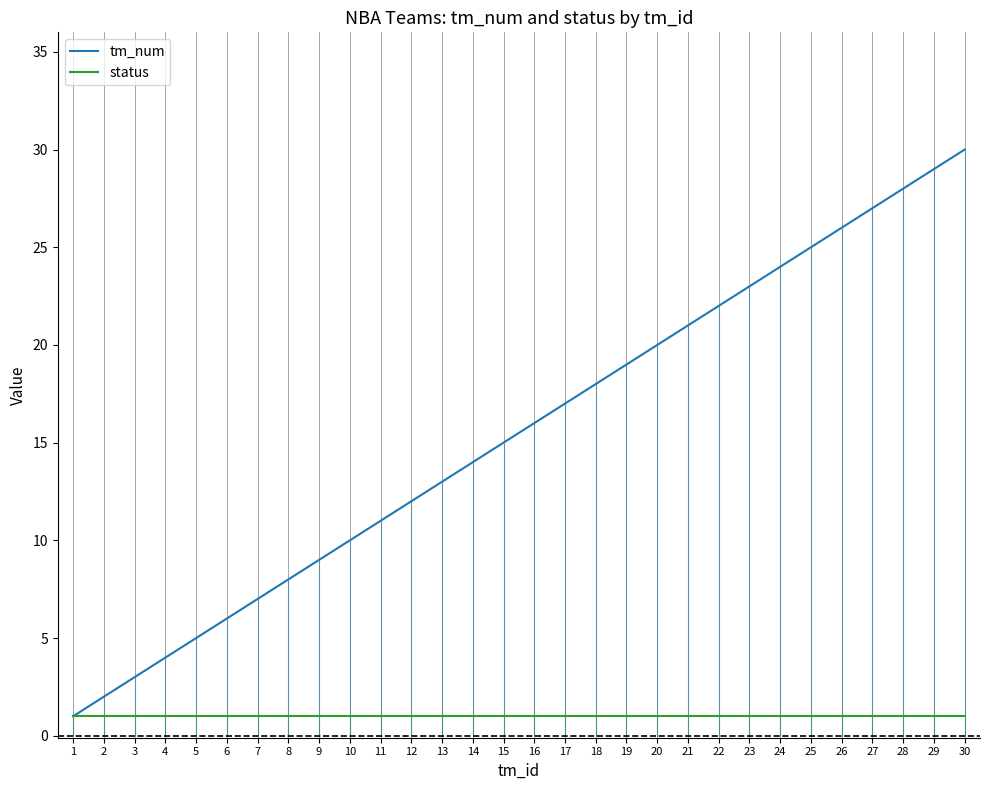

Reading left to right, list all the values displayed in this chart.

tm_num: 1=1	2=2	3=3	4=4	5=5	6=6	7=7	8=8	9=9	10=10	11=11	12=12	13=13	14=14	15=15	16=16	17=17	18=18	19=19	20=20	21=21	22=22	23=23	24=24	25=25	26=26	27=27	28=28	29=29	30=30
status: 1=1	2=1	3=1	4=1	5=1	6=1	7=1	8=1	9=1	10=1	11=1	12=1	13=1	14=1	15=1	16=1	17=1	18=1	19=1	20=1	21=1	22=1	23=1	24=1	25=1	26=1	27=1	28=1	29=1	30=1